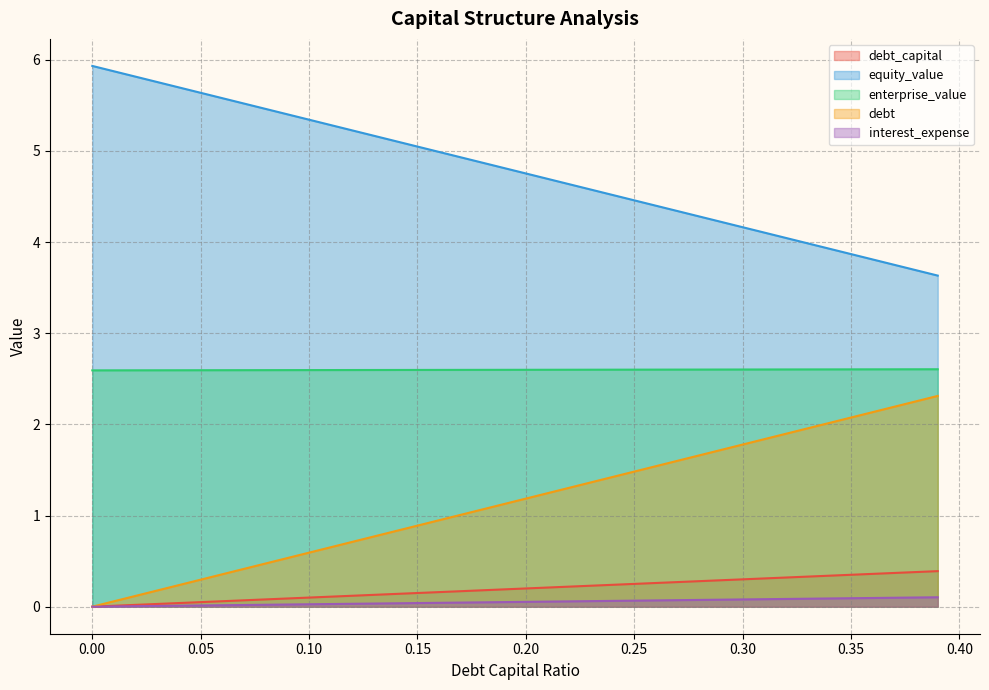

List the series in order of their peak value, lowest first.

interest_expense, debt_capital, debt, enterprise_value, equity_value